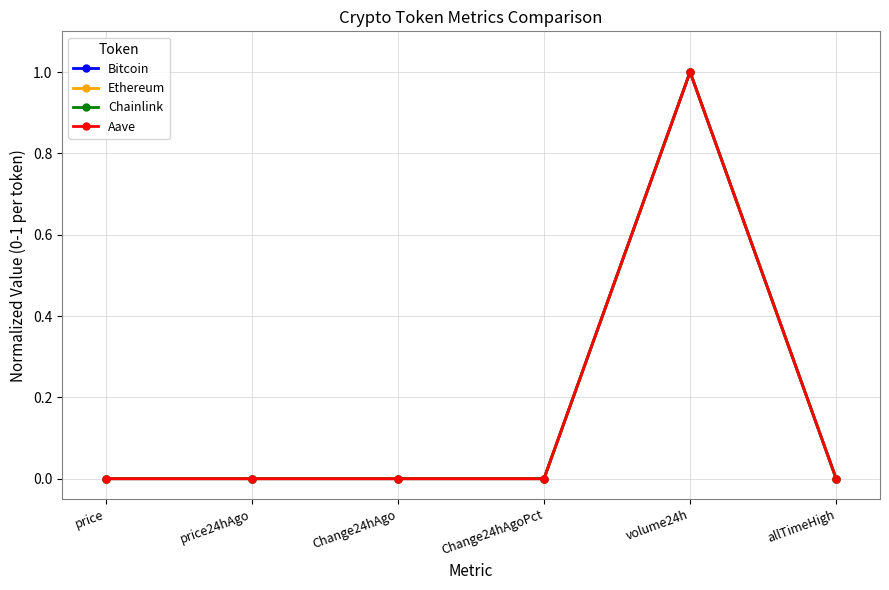

True or false: Ethereum has a value of 0.0 at price24hAgo.

True